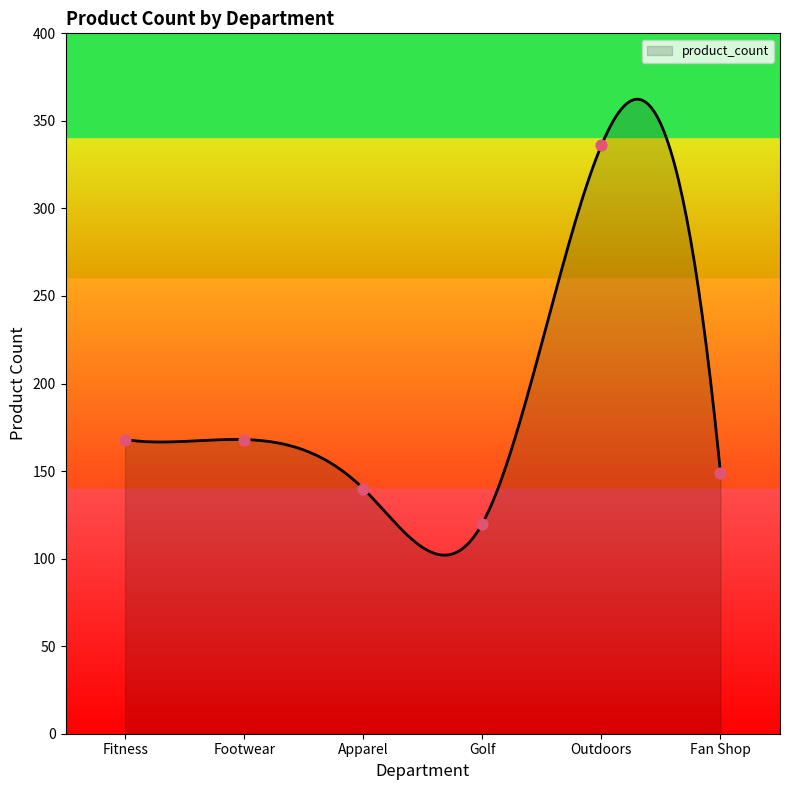

What is the change in value from Outdoors to Fan Shop?

-187